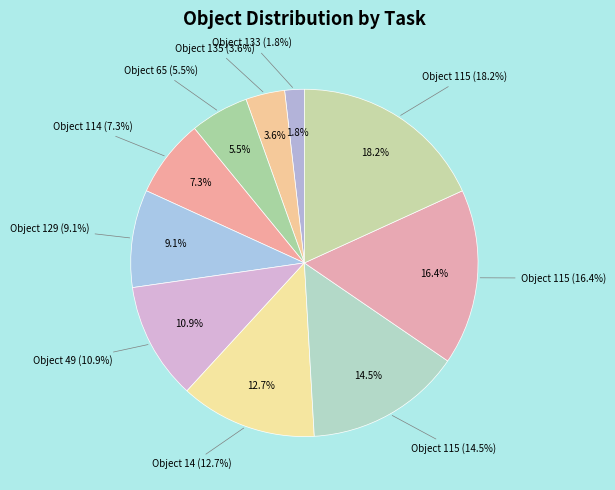

To the nearest percent, what is the difference between the 133 and 114 slice percentages?

5%